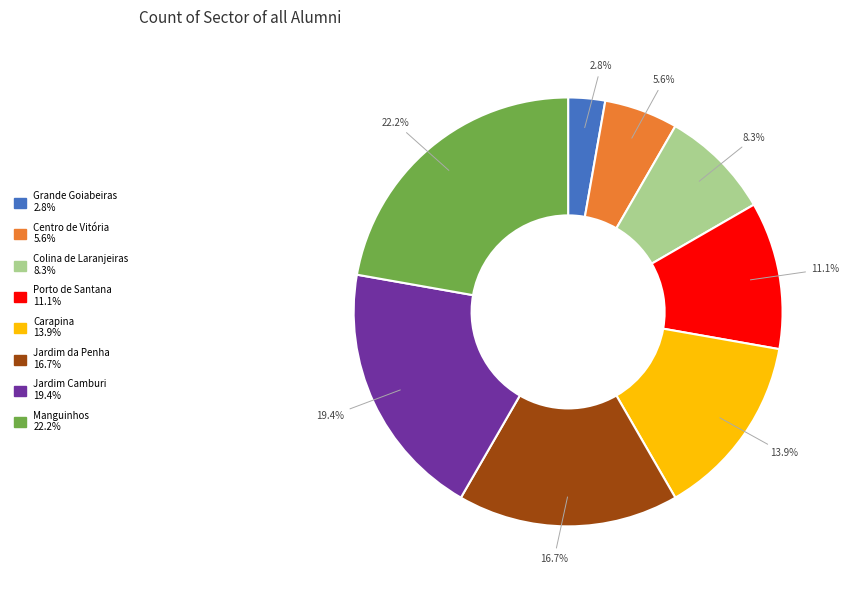

Which category has the biggest portion of the pie?

Manguinhos